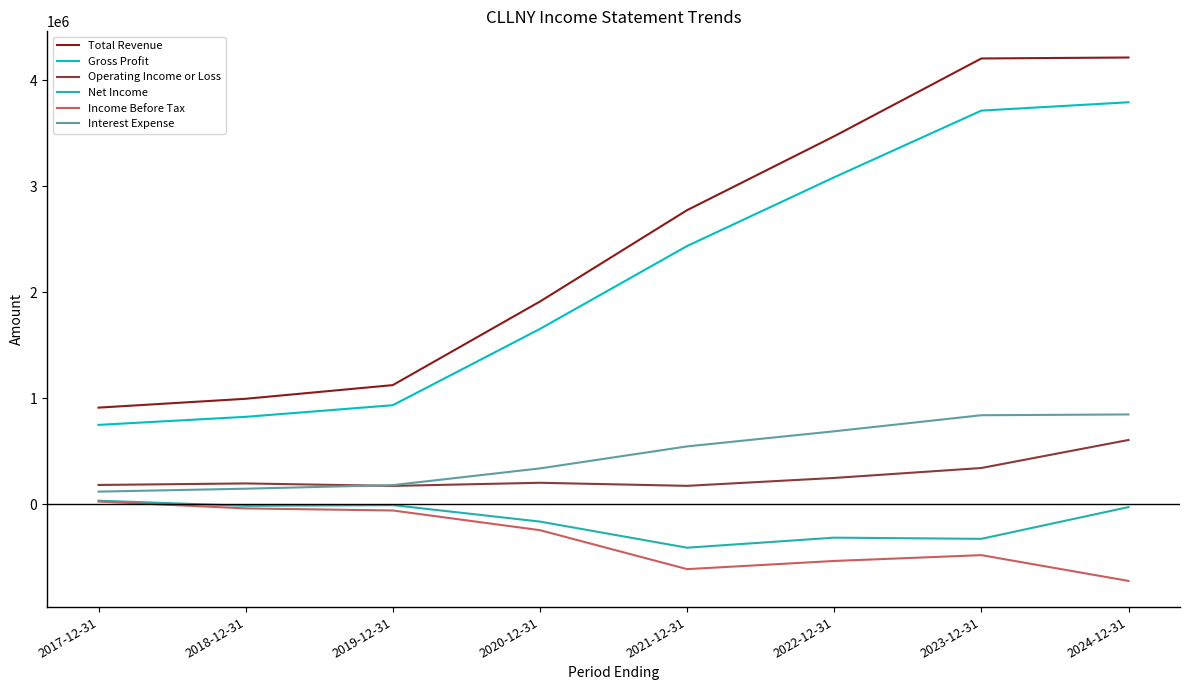

True or false: Gross Profit has more than 2 points higher than both neighbors.

False